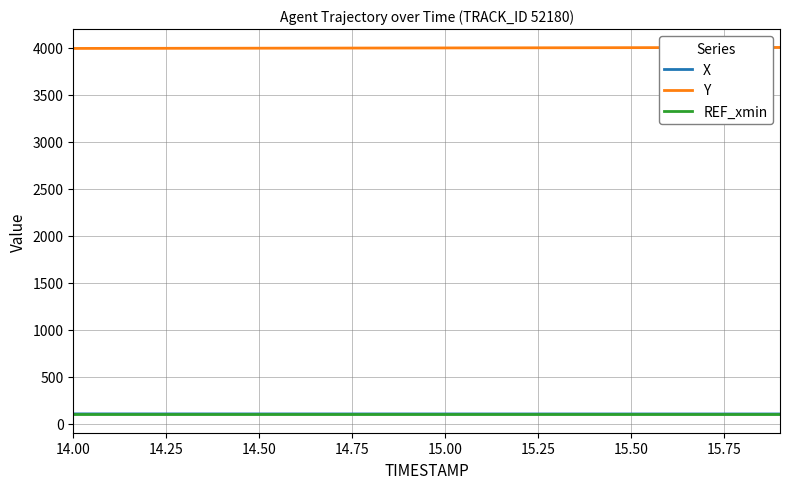

Which series has the largest total across all categories?

Y